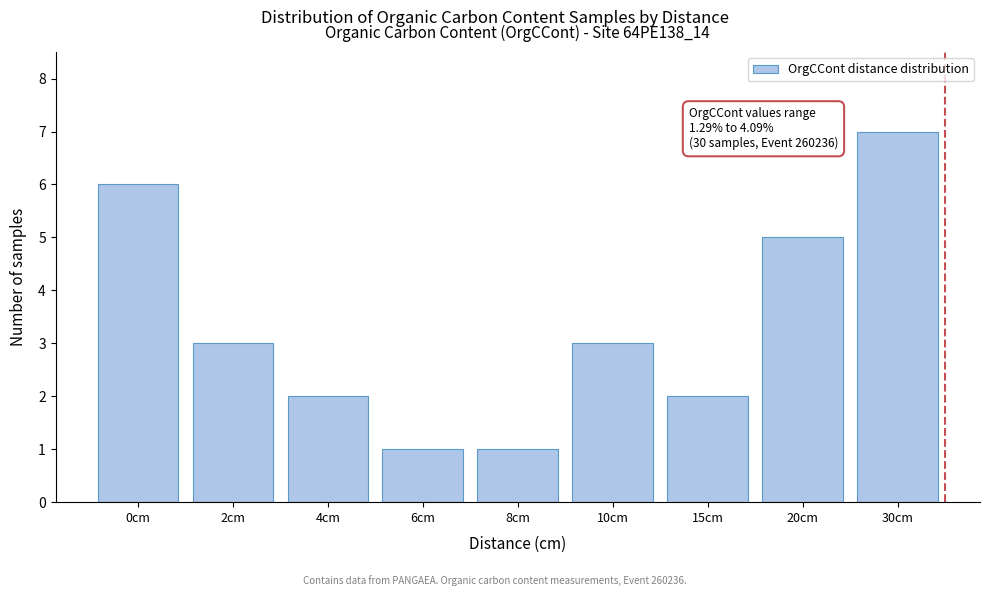

Reading left to right, transcribe all the data shown in this chart.

0cm=6	2cm=3	4cm=2	6cm=1	8cm=1	10cm=3	15cm=2	20cm=5	30cm=7